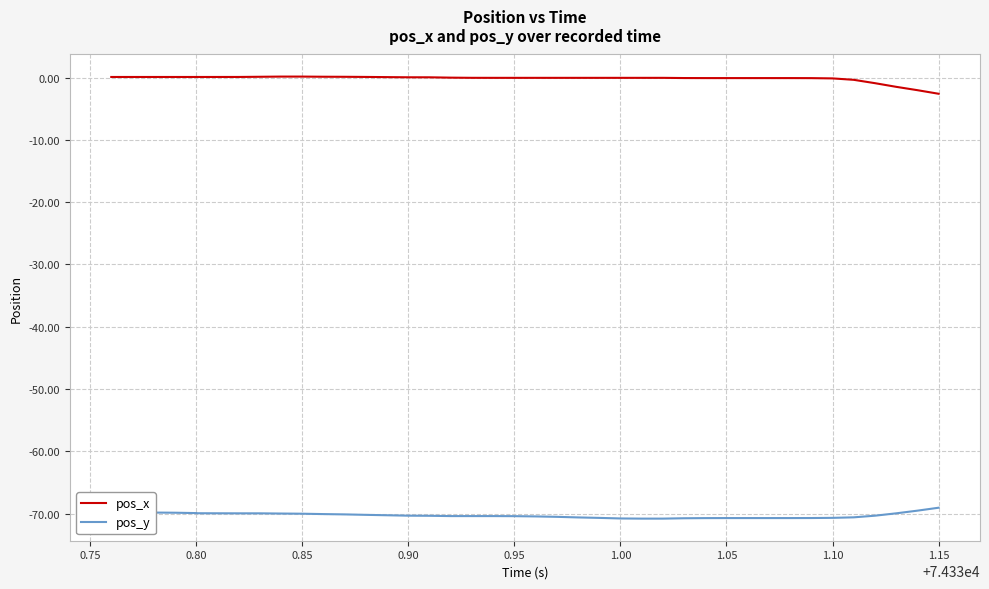

What is the lowest value of the pos_x series?

-2.6